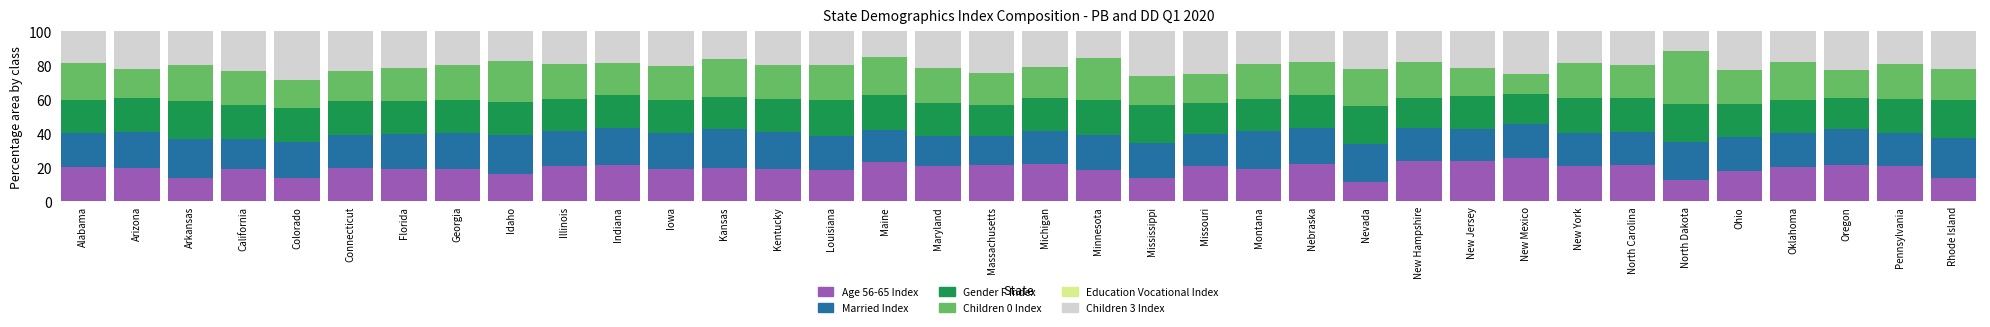

What is the total value across all series at Iowa?

100.0